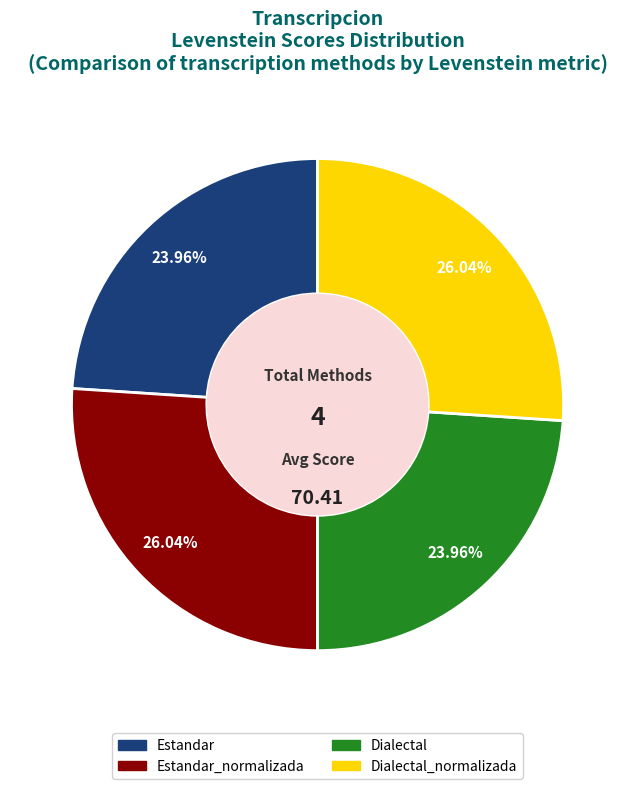

How many segments does this pie chart have?

4